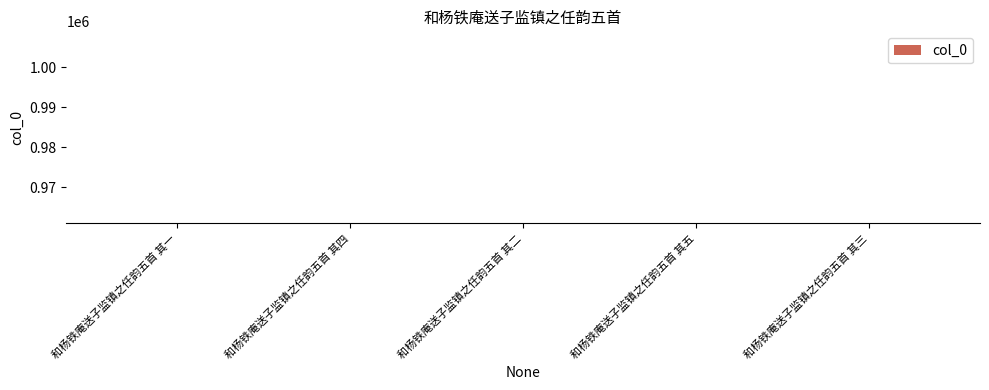

Does the chart contain any negative values?

No